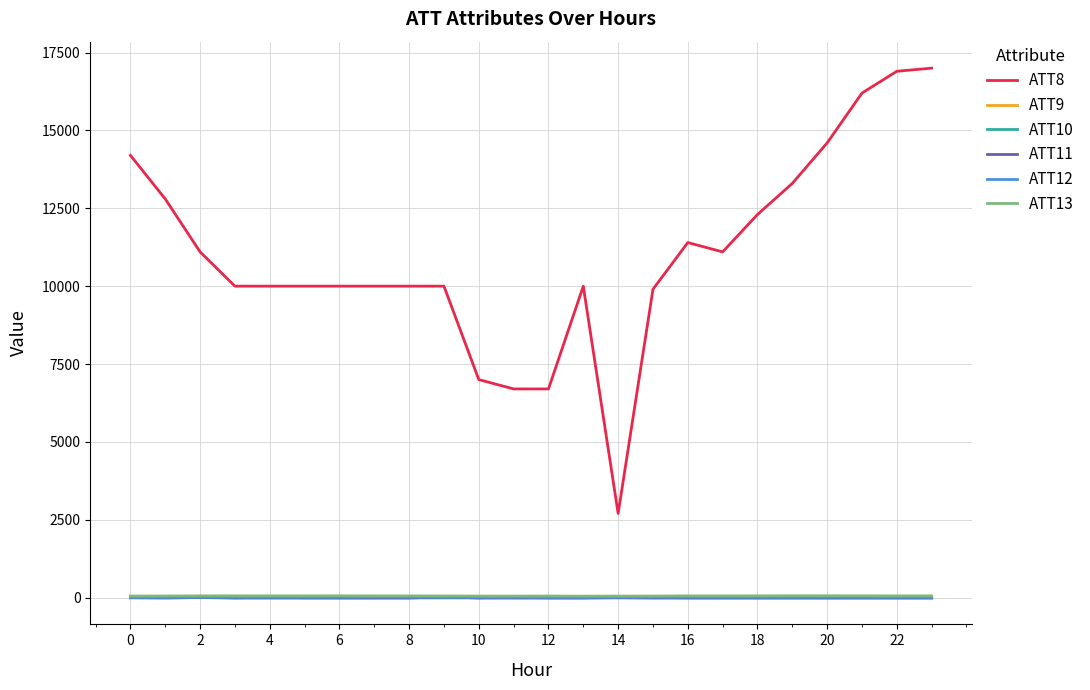

Which series has the largest total across all categories?

ATT8